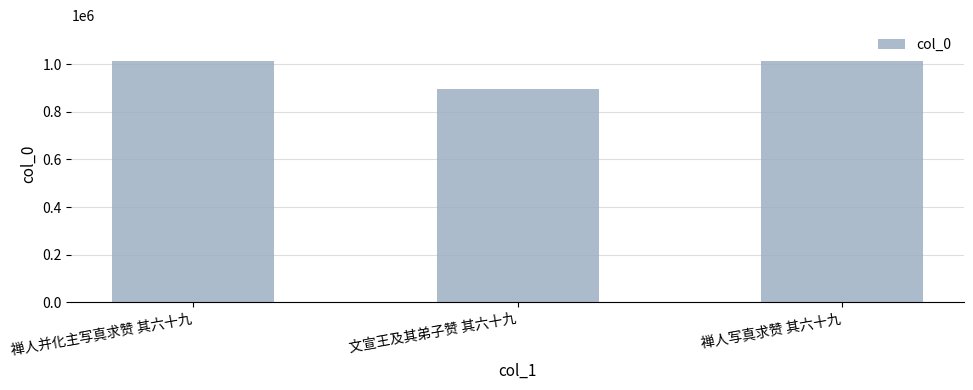

What is the average value?

973660